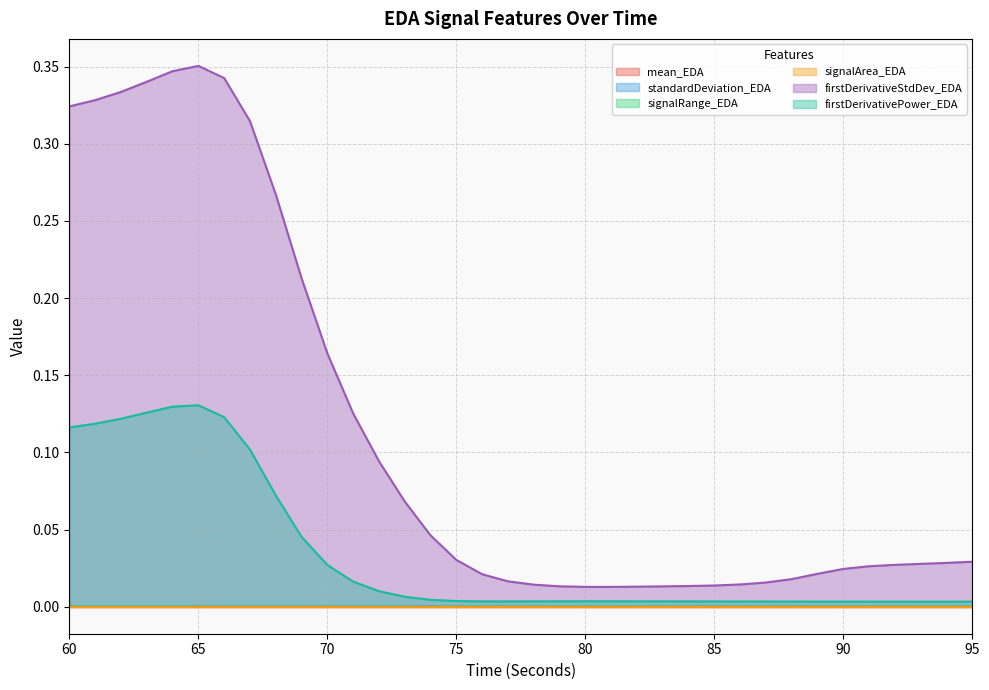

True or false: firstDerivativePower_EDA has a value of 0.0 at 95.

True